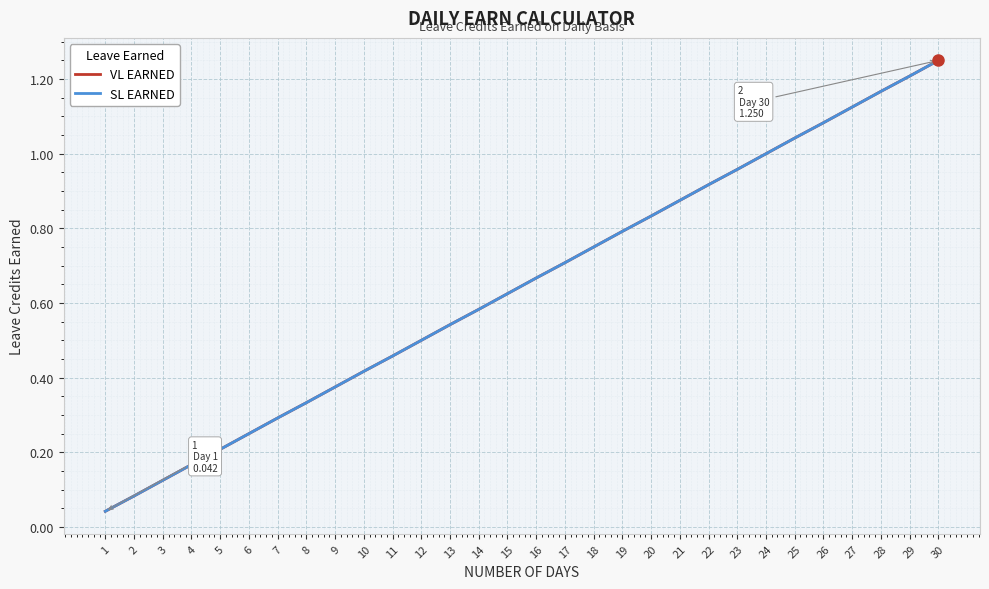

True or false: SL EARNED has a value of 0.5 at 11.

True